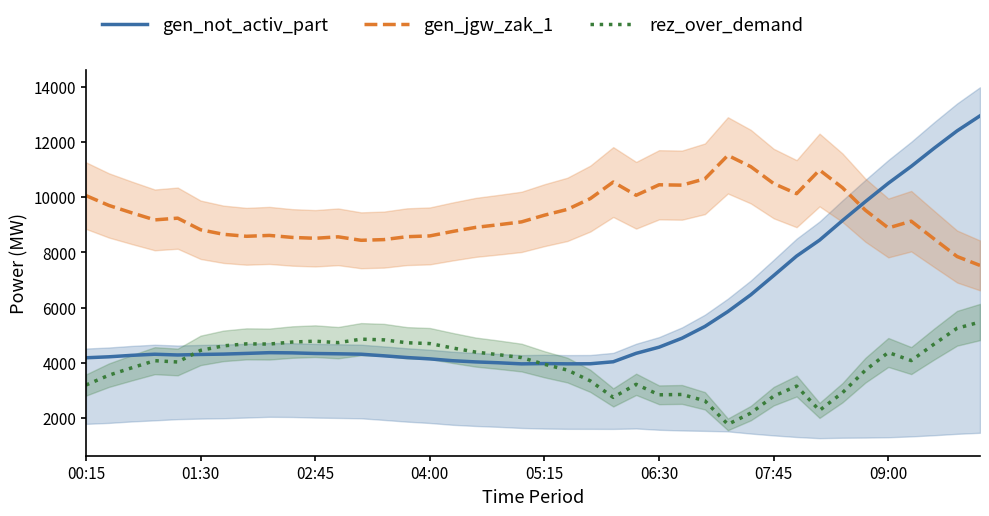

What is the value of the gen_jgw_zak_1 point at the 9th from the left?

8614